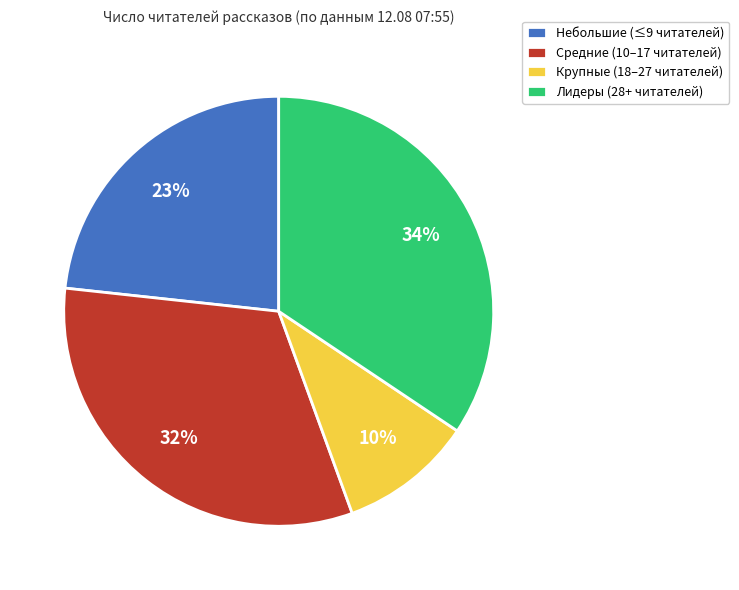

What is the ratio of the value at Небольшие (≤9 читателей) to the value at Крупные (18–27 читателей)?

2.3